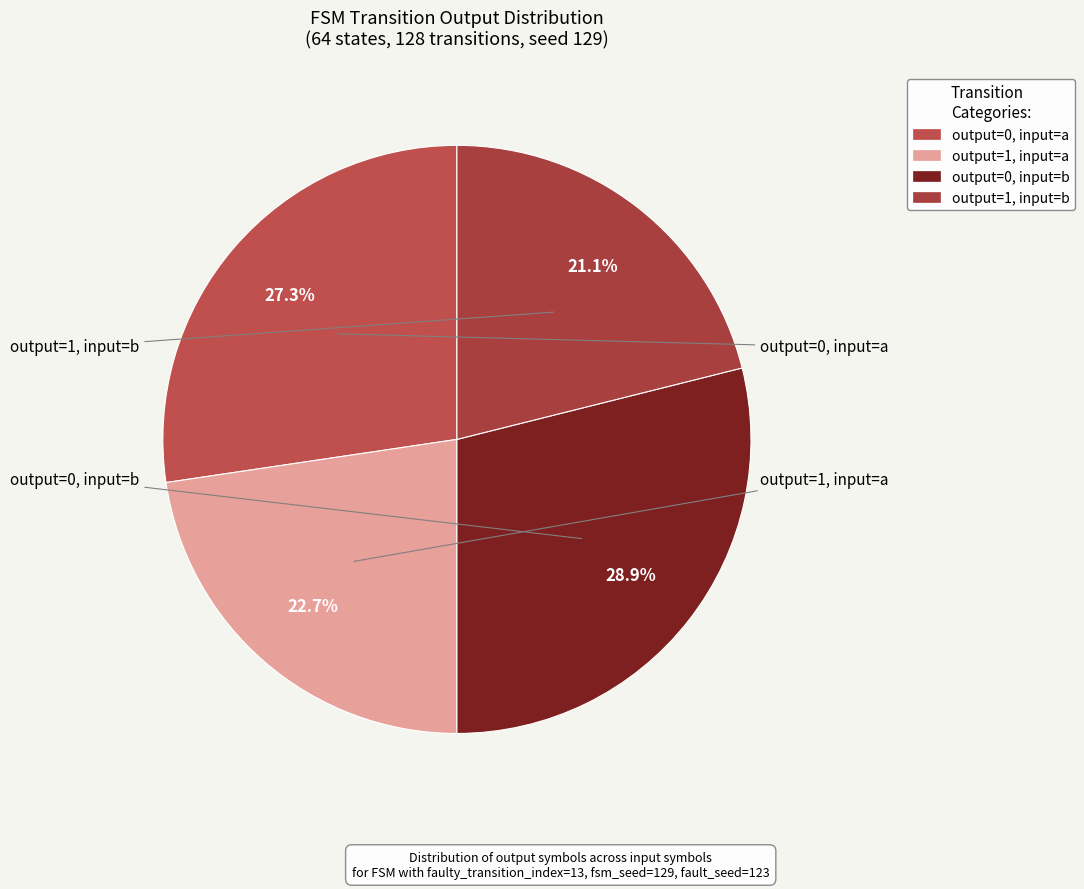

How many segments does this pie chart have?

4